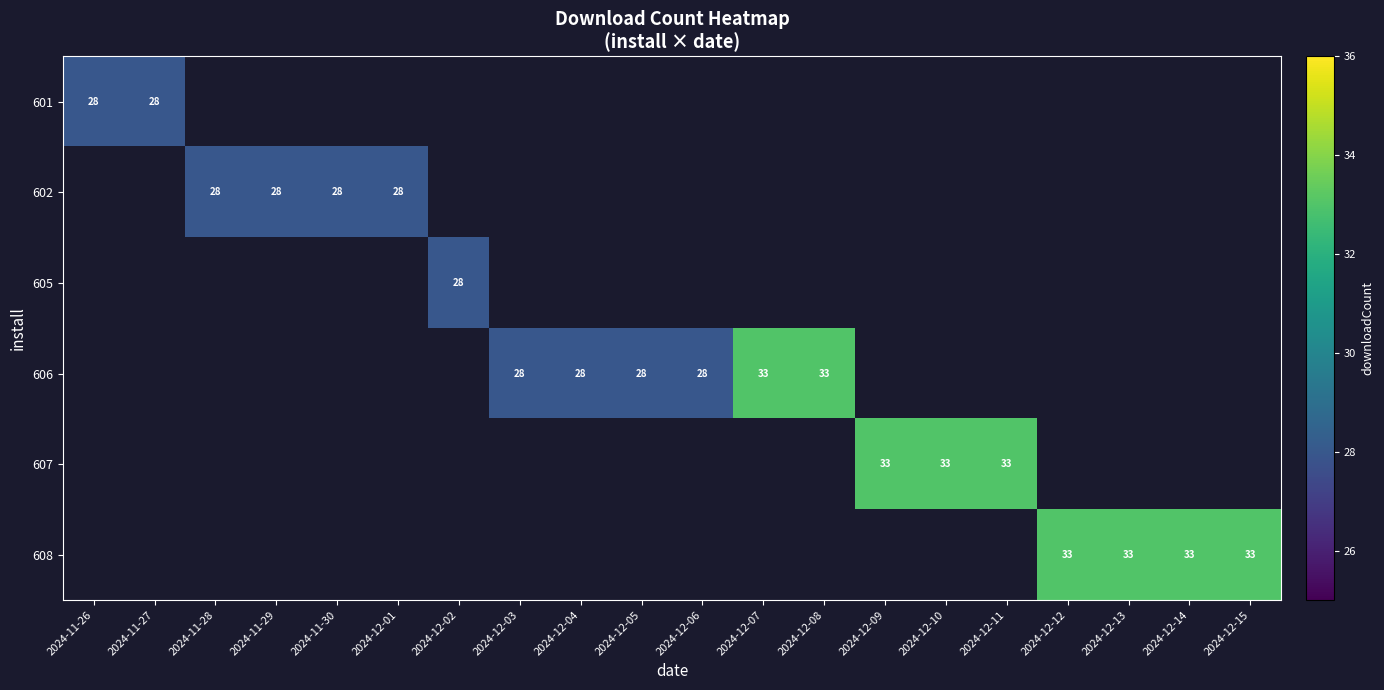

How many data points does each series have?

20